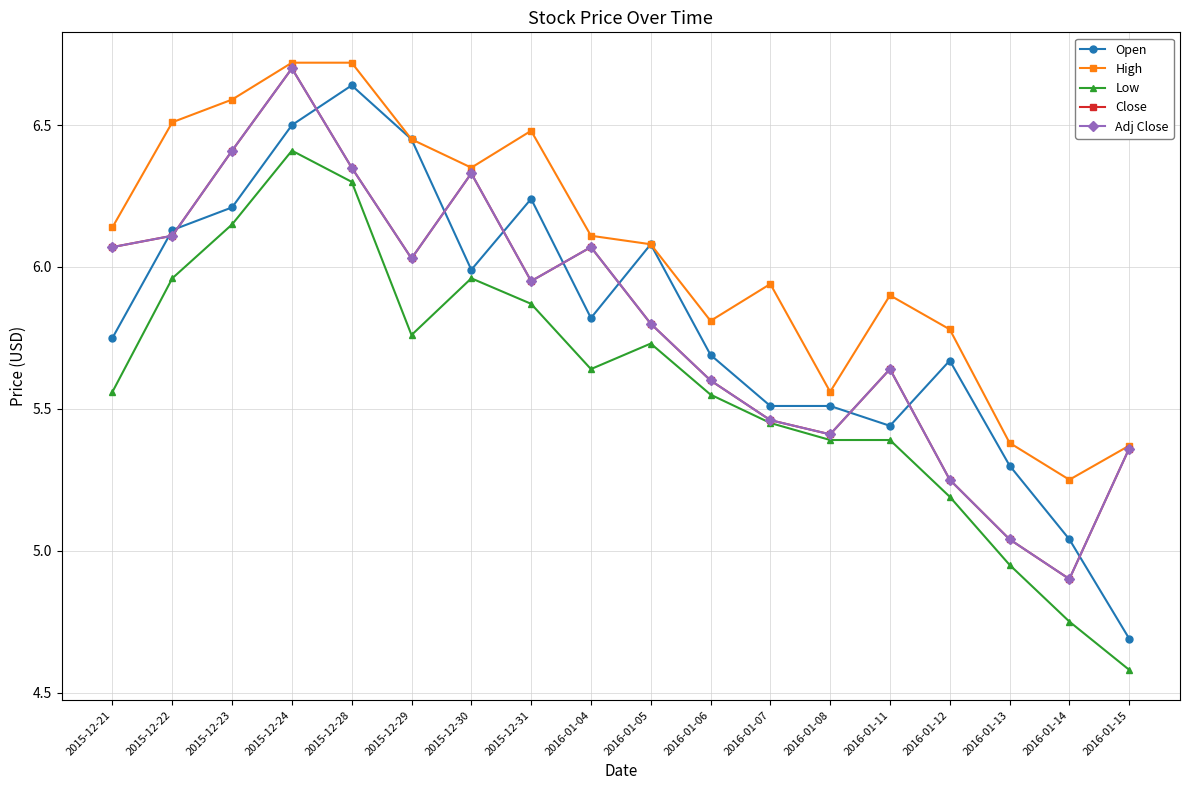

What is the difference between the Adj Close values at 2016-01-08 and 2016-01-05?

0.4